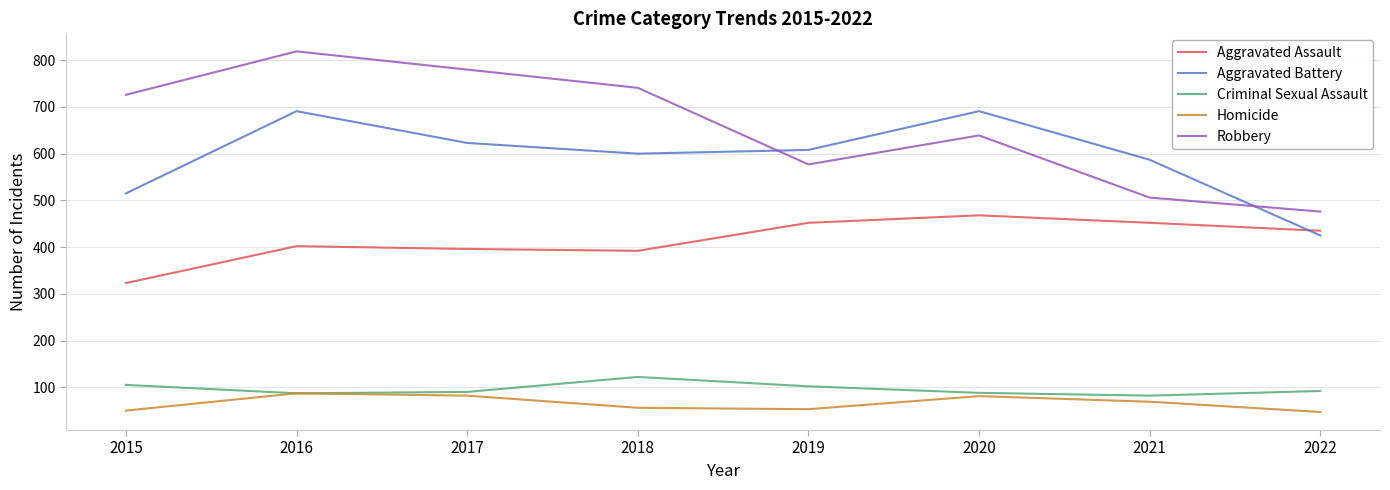

What are all the series names shown in the legend?

Aggravated Assault, Aggravated Battery, Criminal Sexual Assault, Homicide, Robbery